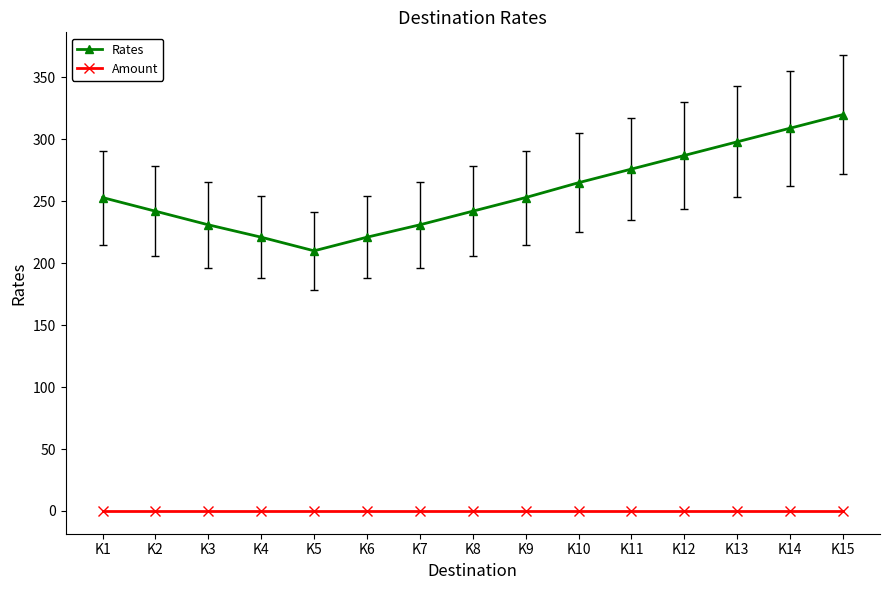

Which series has the widest spread of values?

Rates